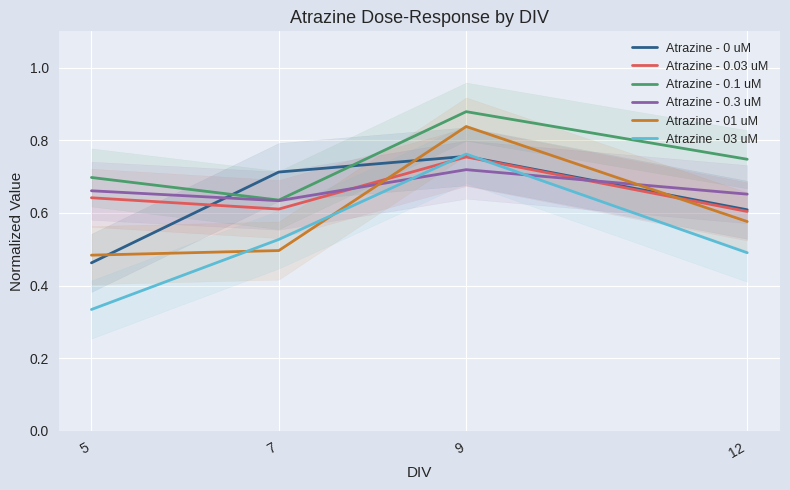

At which category is the sum across all series the highest?

9